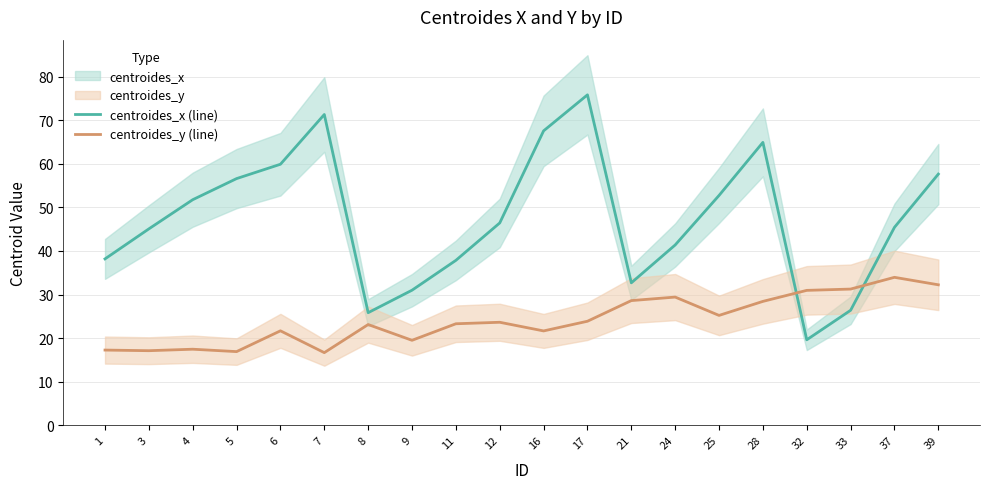

Which series has the largest total across all categories?

centroides_x (line)